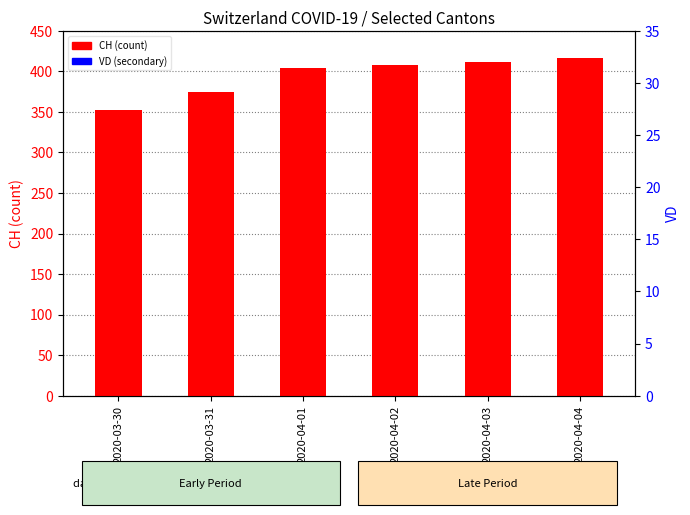

At how many categories does at least one series exceed 200?

6